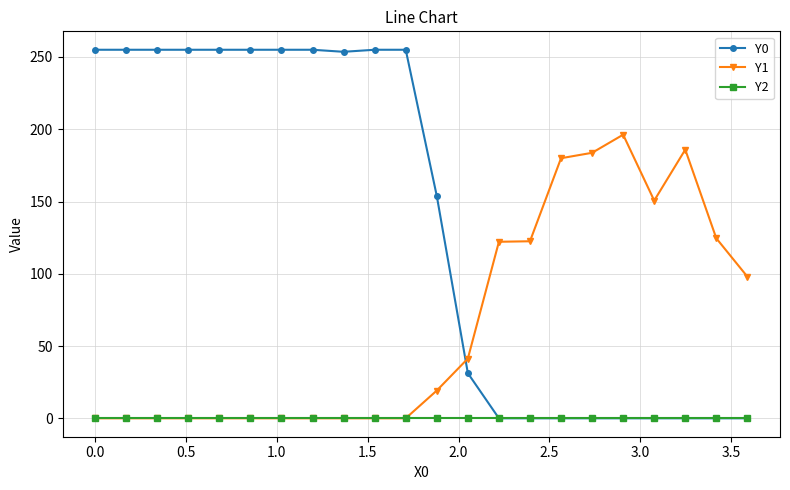

What is the value of the Y1 point at the 14th from the left?

122.1